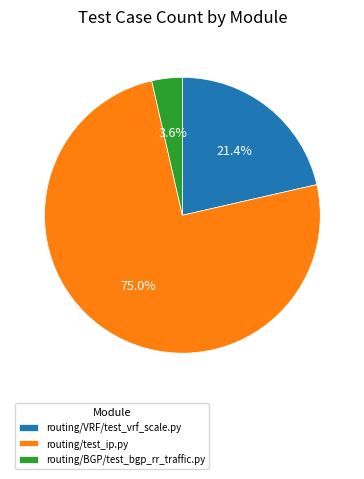

Between routing/BGP/test_bgp_rr_traffic.py and routing/VRF/test_vrf_scale.py, which is larger?

routing/VRF/test_vrf_scale.py